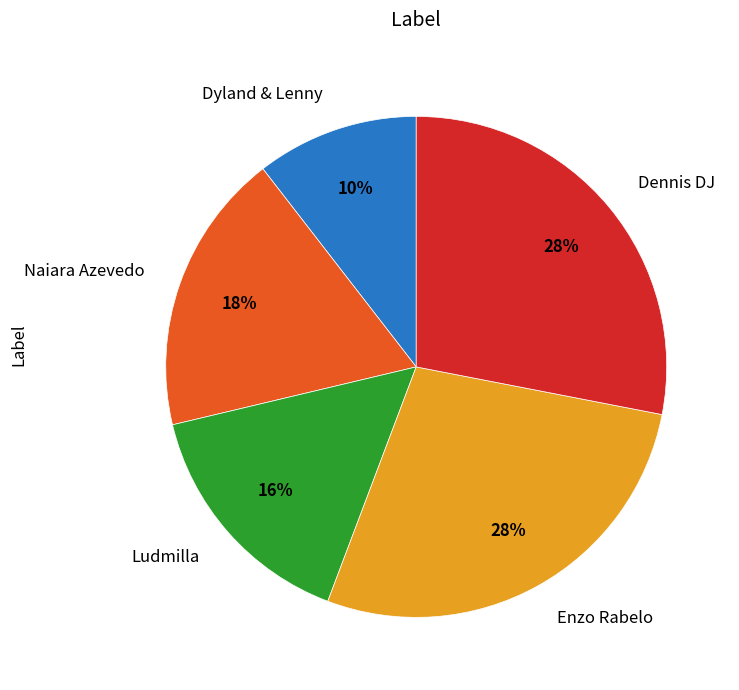

Which category has the smallest portion of the pie?

Dyland & Lenny